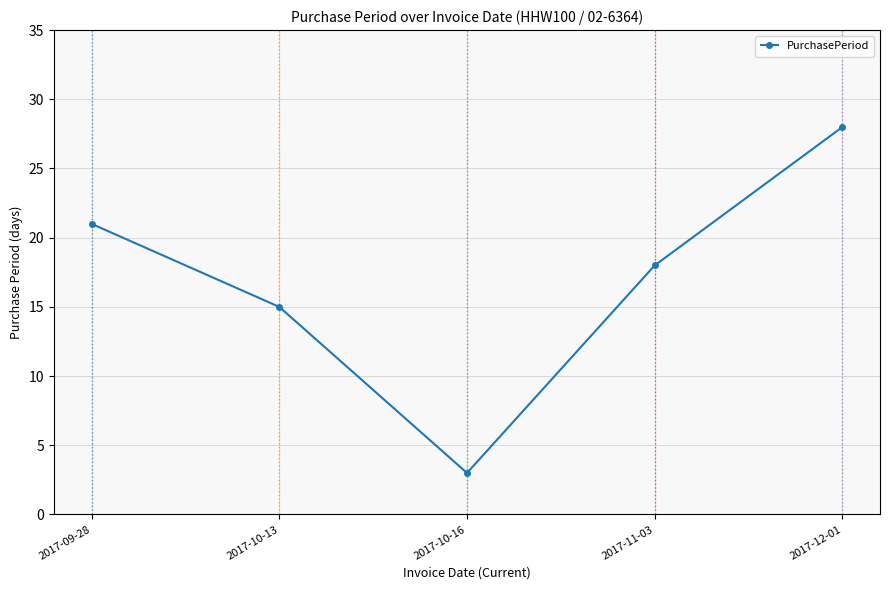

Which category has the lowest value across all series?

2017-10-16